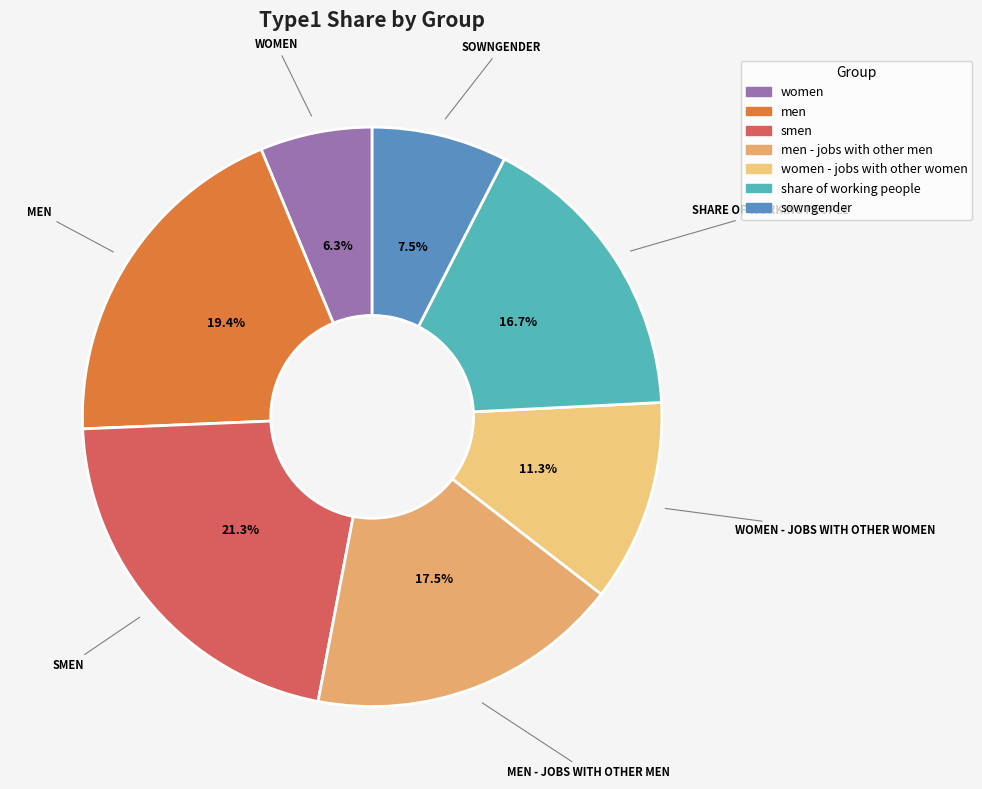

Which category has the biggest portion of the pie?

smen